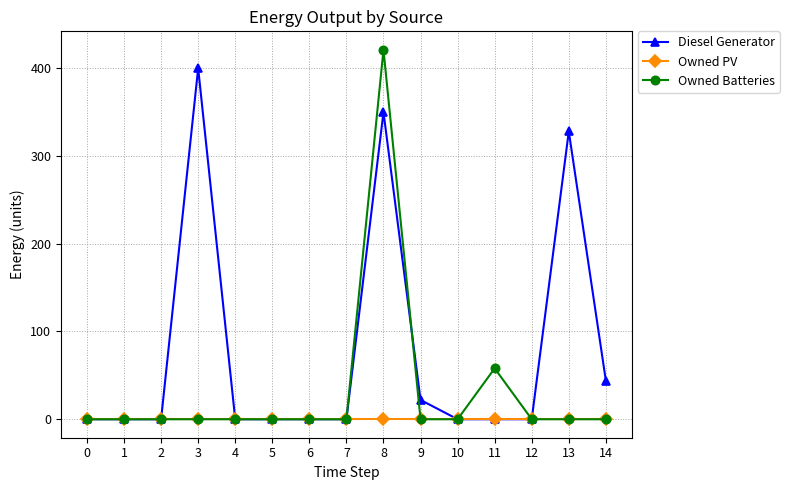

At which category is the sum across all series the highest?

8